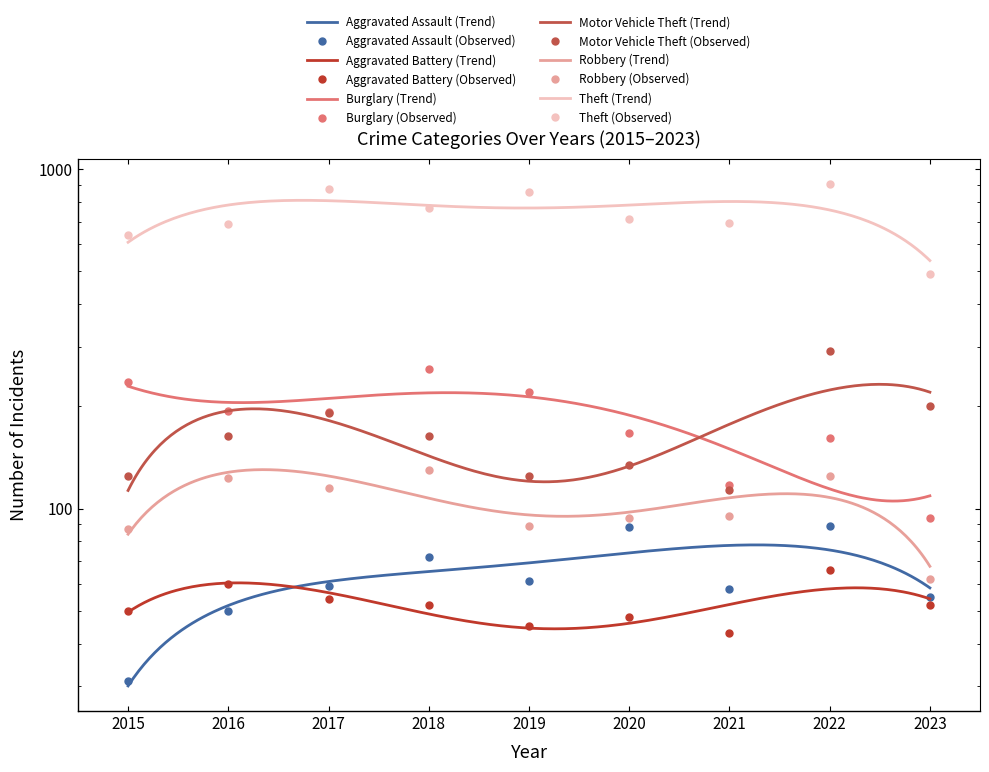

Count the number of categories in the chart.

9